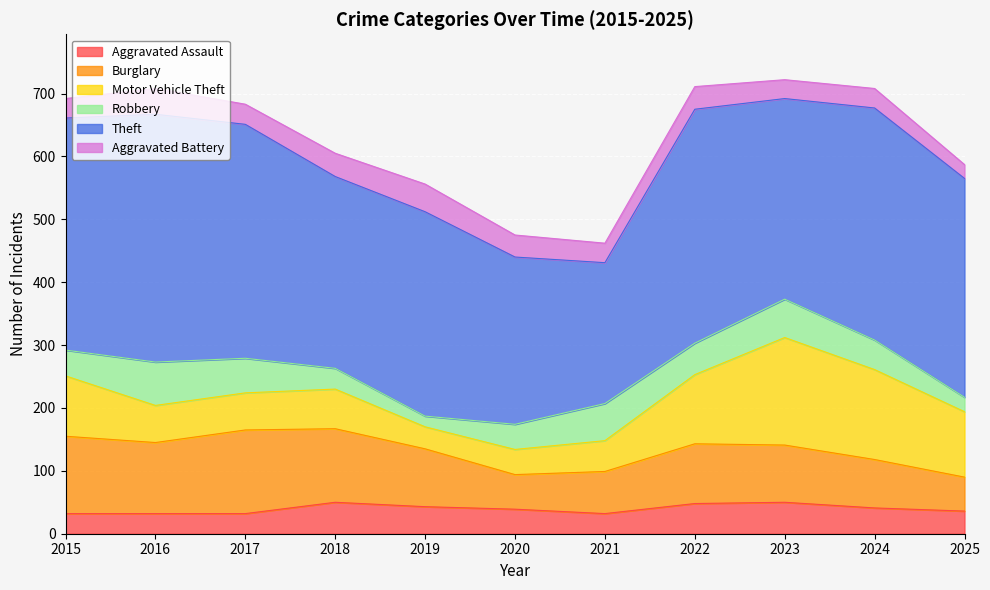

What is the difference between the maximum and second lowest values in the Robbery series?

46